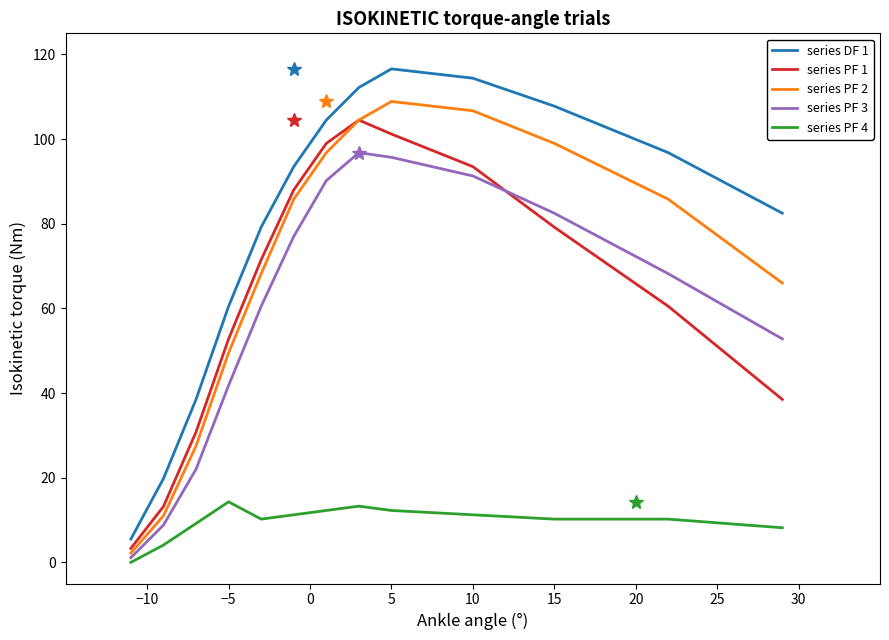

After their last crossing, which series has the higher values: series PF 3 or series PF 1?

series PF 3